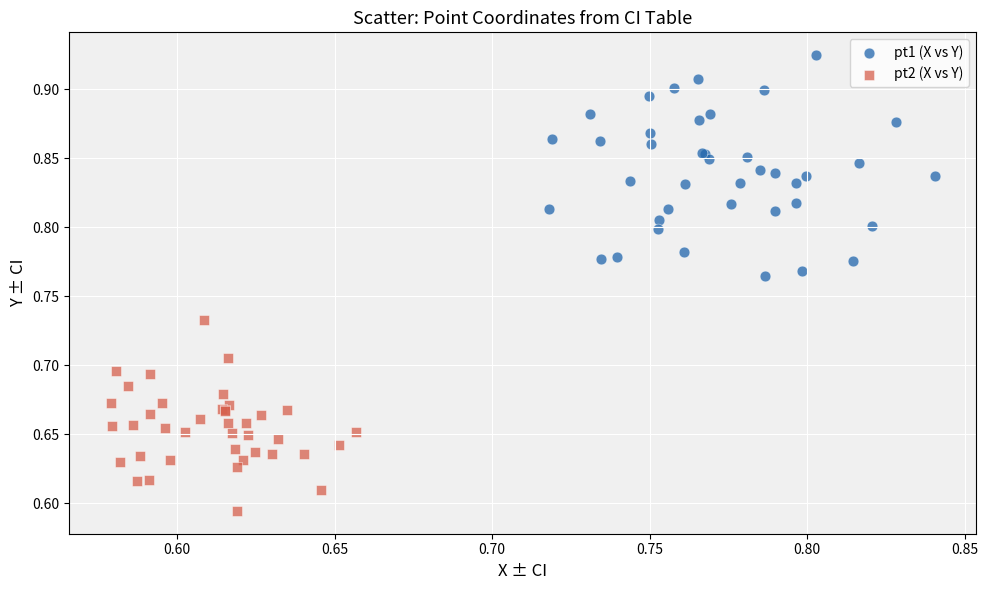

Which series reaches the minimum Y coordinate?

pt2 (X vs Y)